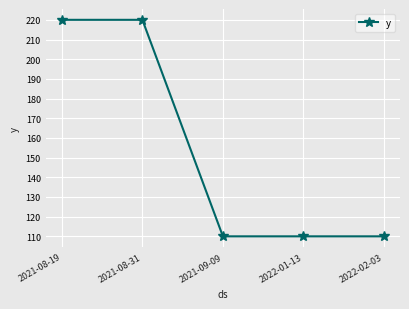

Reading left to right, list all the values displayed in this chart.

220	220	110	110	110